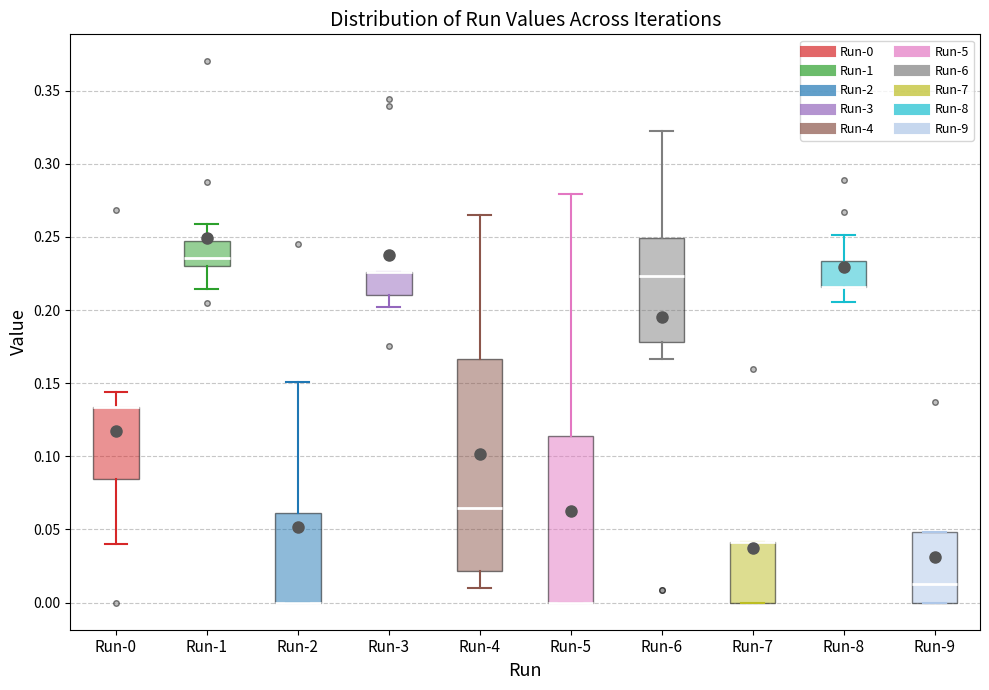

Reading left to right, read every box against the y-axis: the position of its median line, the range the box covers, and the ends of its whiskers. The values are not printed on the chart, so give them approximately, as read against the axis.

Run-0: median 0.135 (drawn on the box's upper edge), box 0.085 to 0.135, whiskers 0.040 to 0.145
Run-1: median 0.235, box 0.230 to 0.245, whiskers 0.215 to 0.260
Run-2: median 0.000 (drawn on the box's lower edge), box 0.000 to 0.060, whiskers 0.000 to 0.150
Run-3: median 0.225 (drawn on the box's upper edge), box 0.210 to 0.225, whiskers 0.200 to 0.225
Run-4: median 0.065, box 0.020 to 0.165, whiskers 0.010 to 0.265
Run-5: median 0.000 (drawn on the box's lower edge), box 0.000 to 0.115, whiskers 0.000 to 0.280
Run-6: median 0.225, box 0.180 to 0.250, whiskers 0.165 to 0.325
Run-7: median 0.040 (drawn on the box's upper edge), box 0.000 to 0.040, whiskers 0.000 to 0.040
Run-8: median 0.215 (drawn on the box's lower edge), box 0.215 to 0.235, whiskers 0.205 to 0.250
Run-9: median 0.015, box 0.000 to 0.050, whiskers 0.000 to 0.050